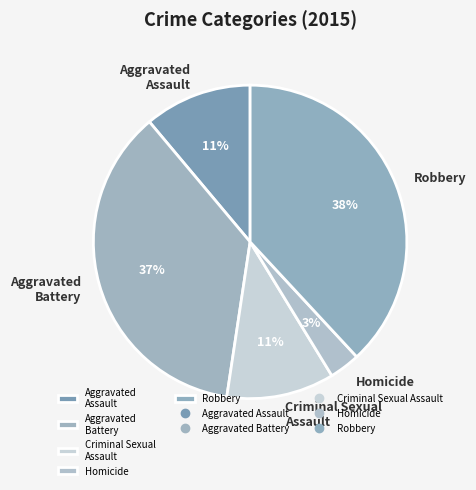

Which category has the smallest portion of the pie?

Homicide